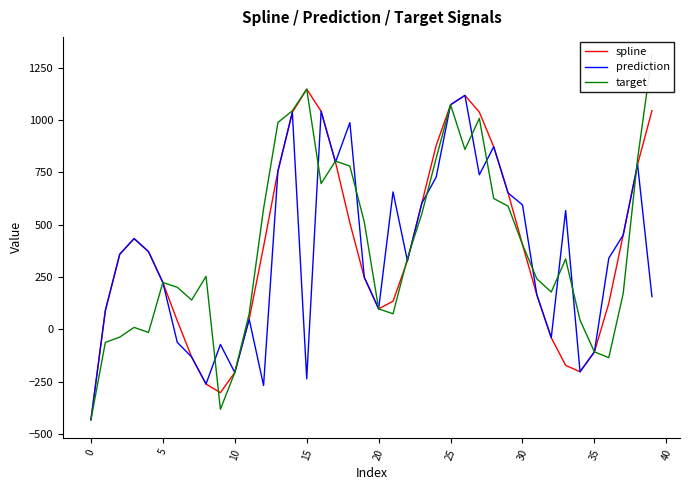

What is the value of the spline point at the 12th from the left?

48.0